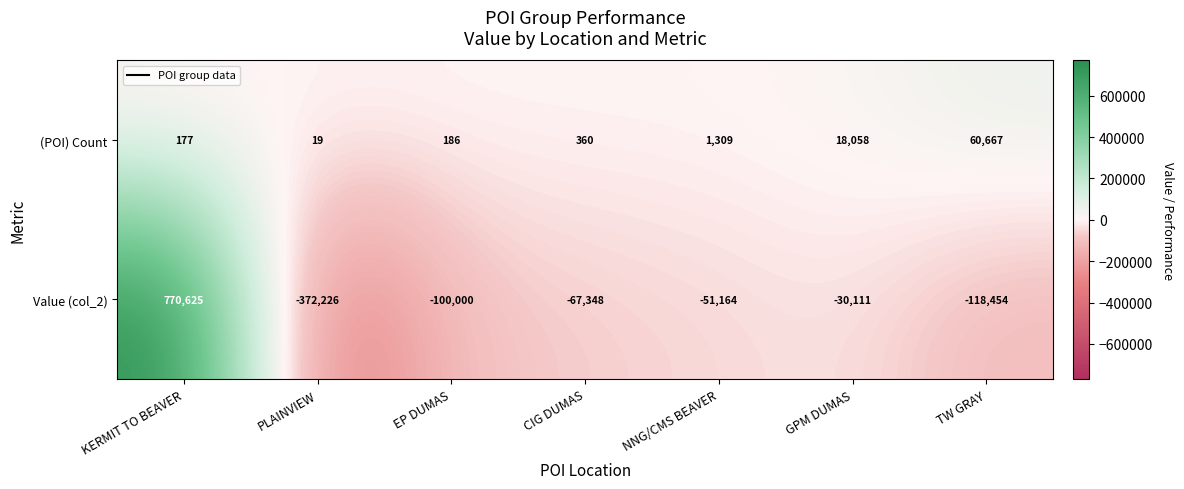

How many values in the Value (col_2) series are below -67348?

3